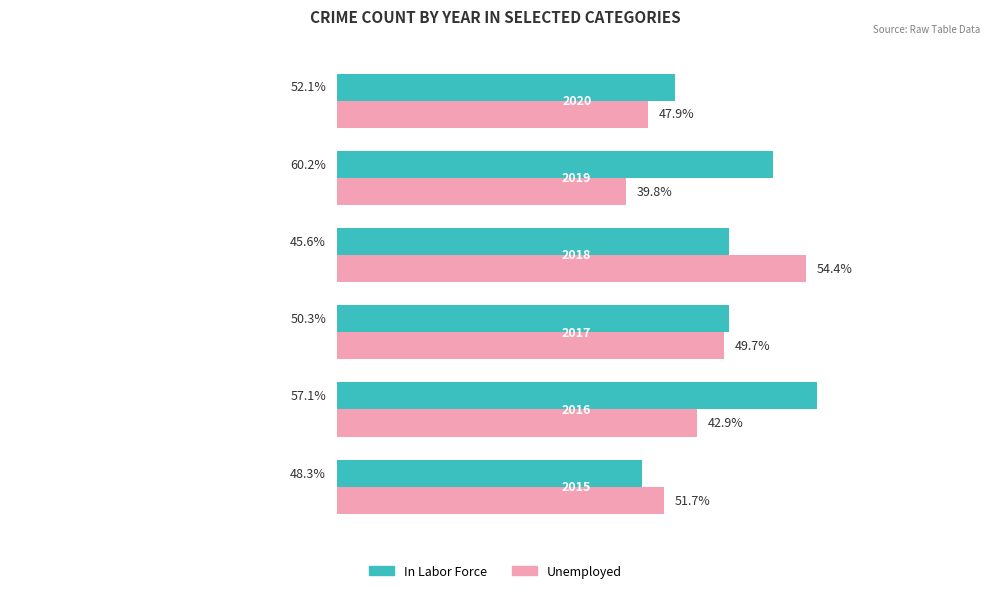

What are all the series names shown in the legend?

In Labor Force, Unemployed